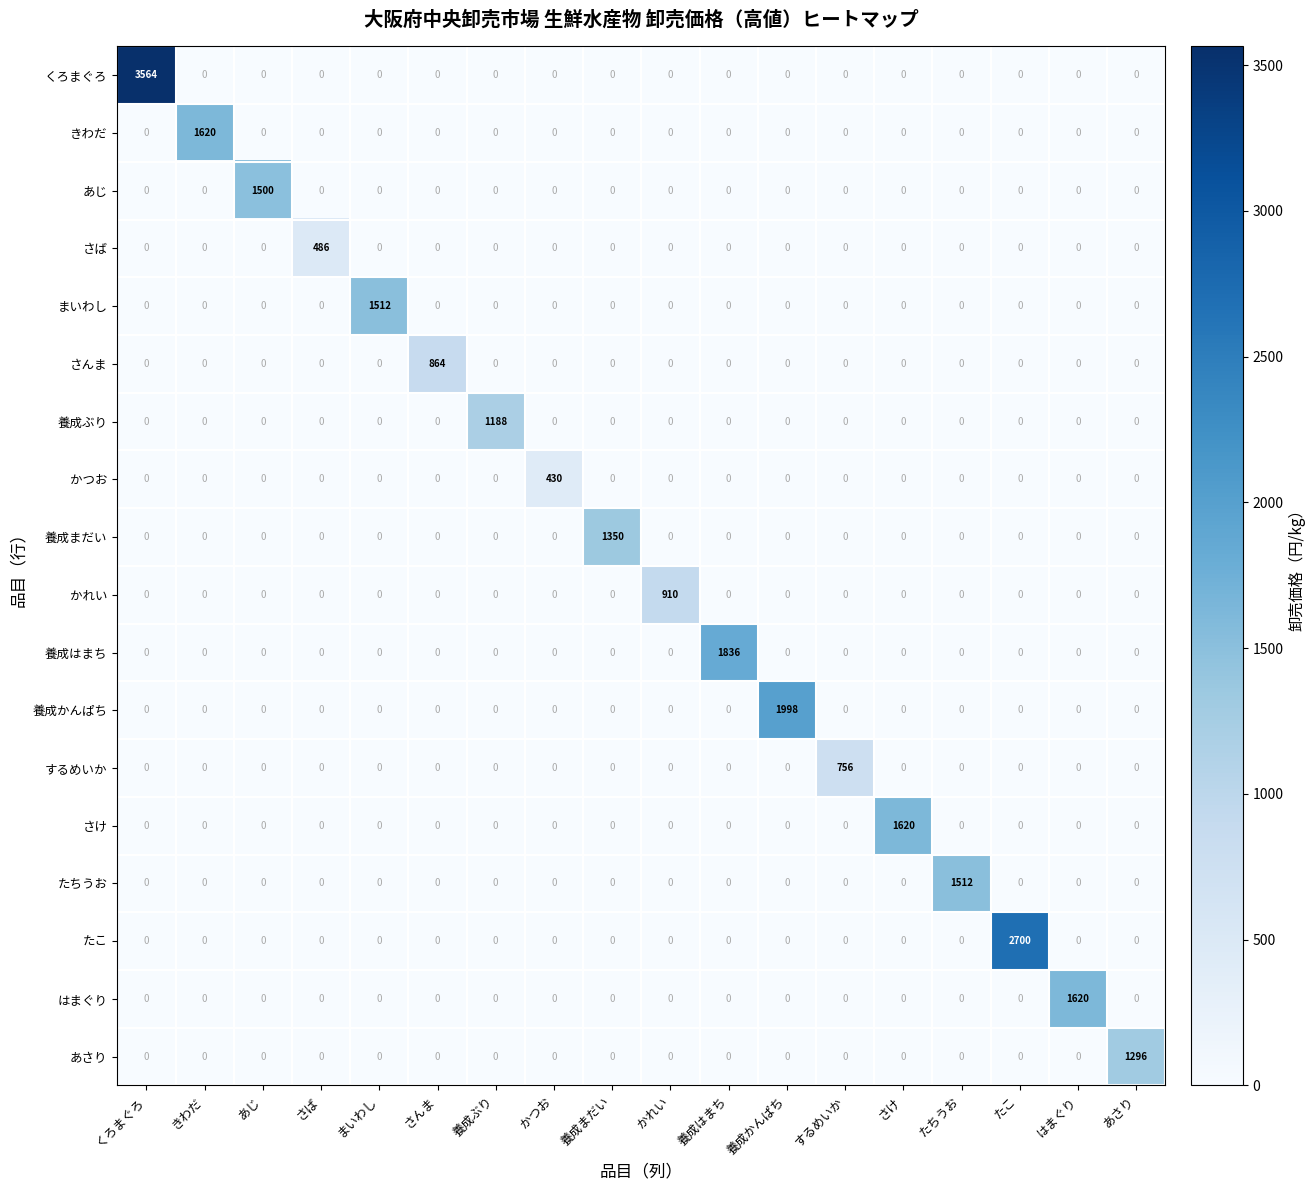

Which category has the highest value in the あじ series?

あじ